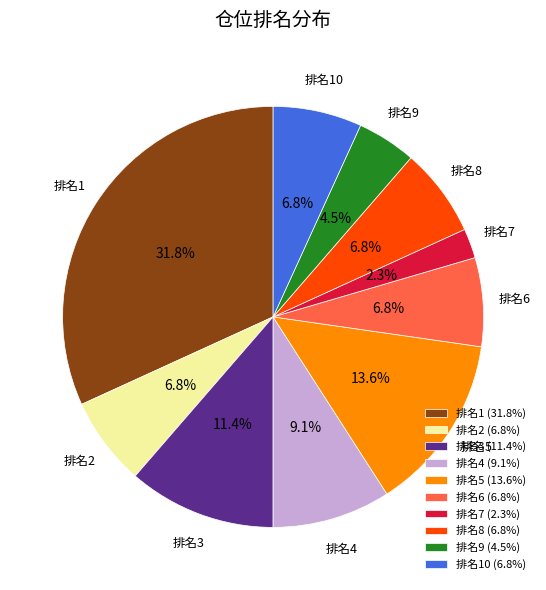

Is there a majority slice in this chart?

No